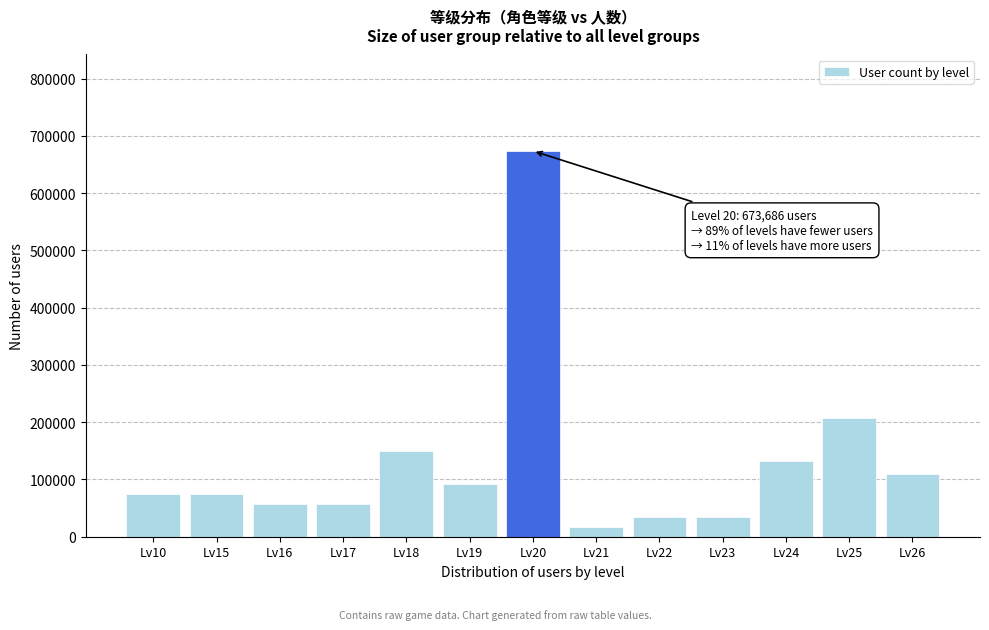

Reading right to left, list all the values displayed in this chart.

Lv26=109402	Lv25=207288	Lv24=132434	Lv23=34548	Lv22=34548	Lv21=17274	Lv20=673686	Lv19=92128	Lv18=149708	Lv17=57580	Lv16=57580	Lv15=74854	Lv10=74854